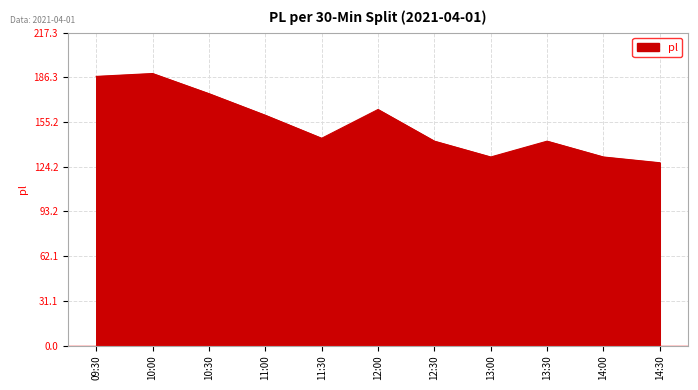

What is the difference between the maximum and minimum values?

62